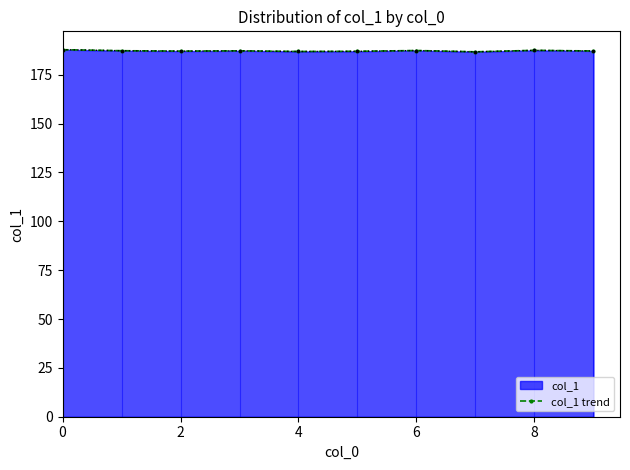

Reading right to left, transcribe all the data shown in this chart.

187.1	187.5	186.7	187.4	187.0	186.9	187.2	187.1	187.3	187.8